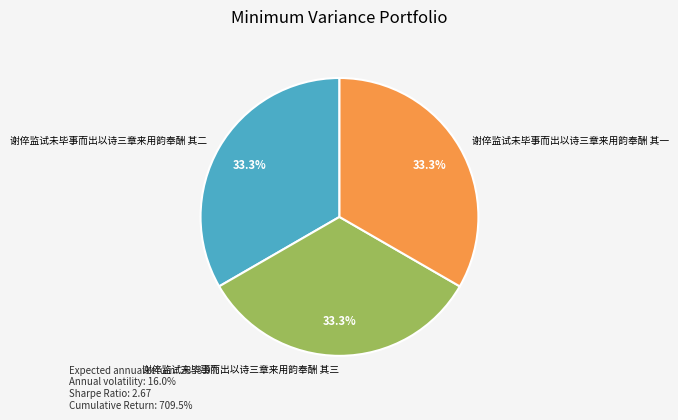

Does 谢倅监试未毕事而出以诗三章来用韵奉酬 其三 represent more than half of the total?

No